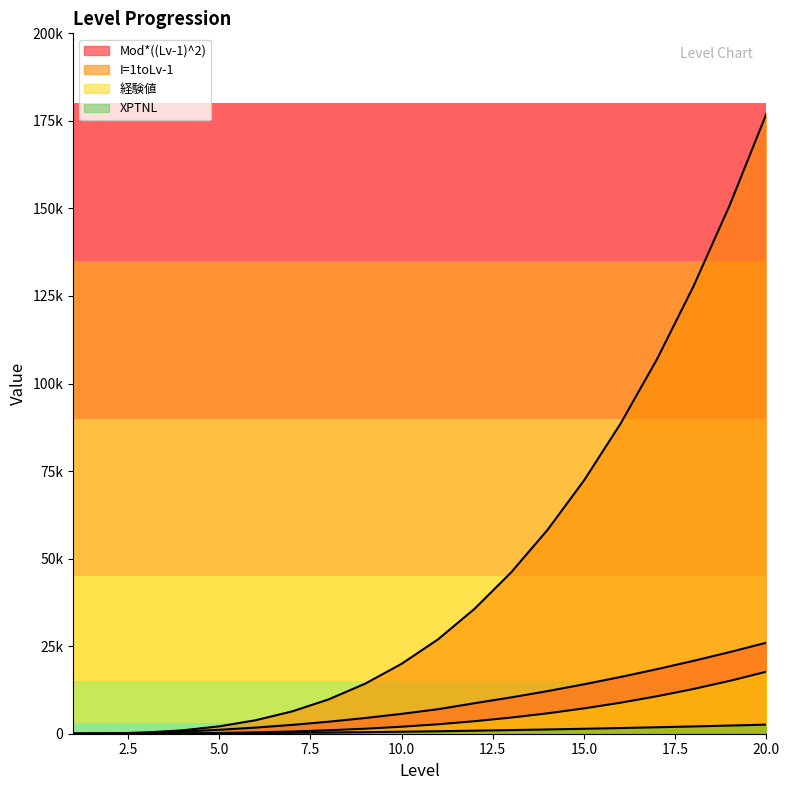

Reading right to left, transcribe all the data shown in this chart.

Mod*((Lv-1)^2): 25992.0	23328.0	20808.0	18432.0	16200.0	14112.0	12168.0	10368.0	8712.0	7000.0	5670.0	4480.0	3430.0	2520.0	1750.0	1120.0	630.0	280.0	70.0	0.0
I=1toLv-1: 177070.0	151078.0	127750.0	106942.0	88510.0	72310.0	58198.0	46030.0	35662.0	26950.0	19950.0	14280.0	9800.0	6370.0	3850.0	2100.0	980.0	350.0	70.0	0.0
経験値: 17707.0	15107.8	12775.0	10694.2	8851.0	7231.0	5819.8	4603.0	3566.2	2695.0	1995.0	1428.0	980.0	637.0	385.0	210.0	98.0	35.0	7.0	0.0
XPTNL: 2599.2	2332.8	2080.8	1843.2	1620.0	1411.2	1216.8	1036.8	871.2	700.0	567.0	448.0	343.0	252.0	175.0	112.0	63.0	28.0	7.0	0.0